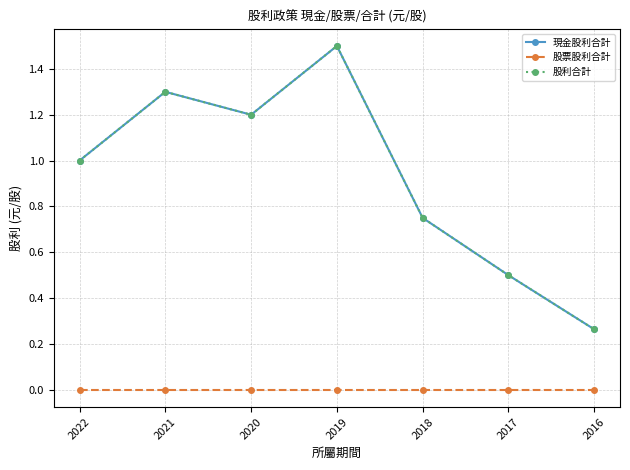

What is the value of the 股利合計 point at the 4th from the left?

1.5